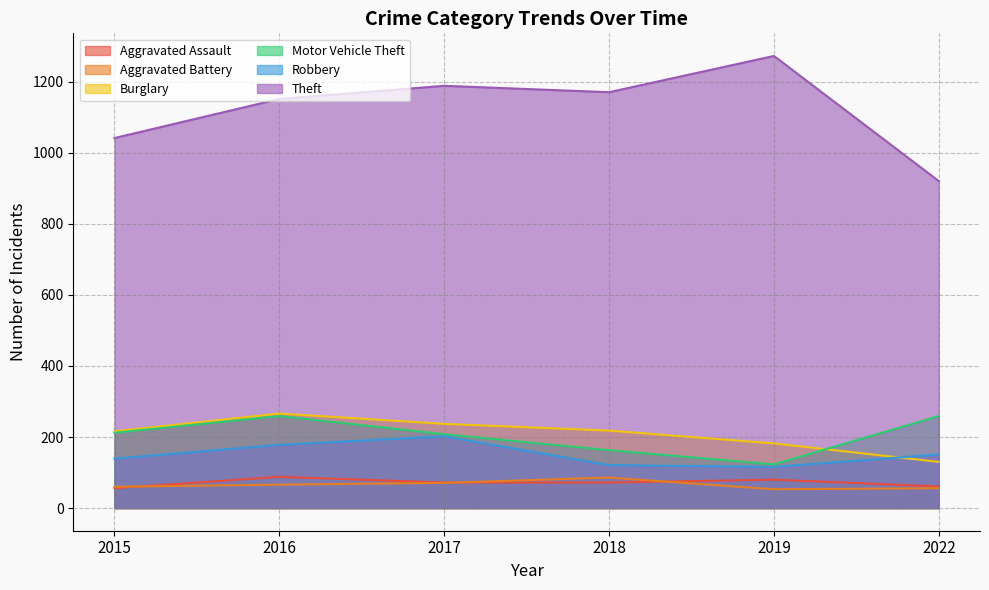

What is the value of the Motor Vehicle Theft point at the 6th from the left?

259